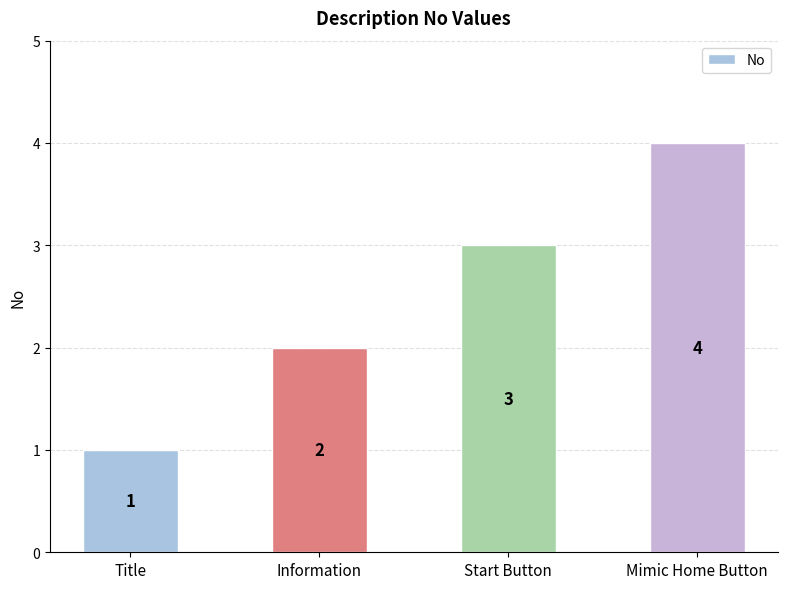

Count the number of data series in this chart.

1